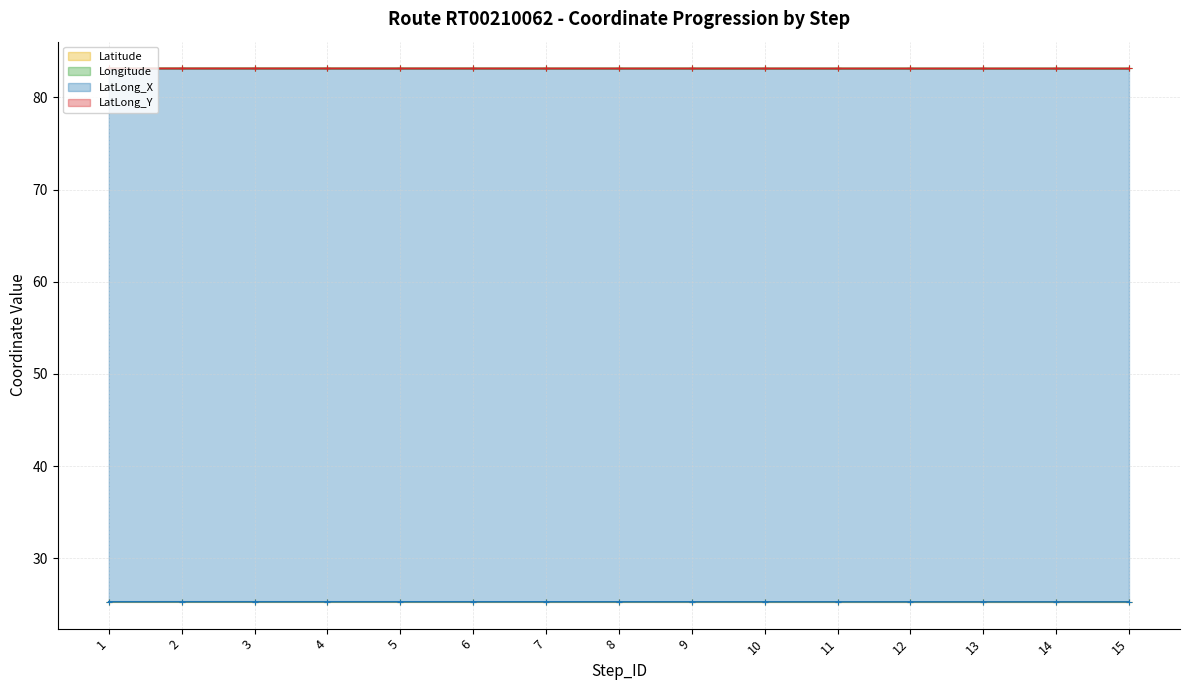

What is the highest value of the LatLong_Y series?

83.1